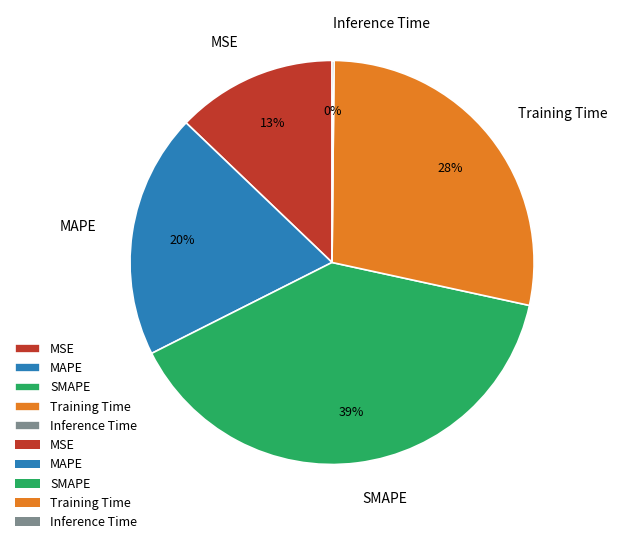

What is the largest slice in the pie chart?

SMAPE